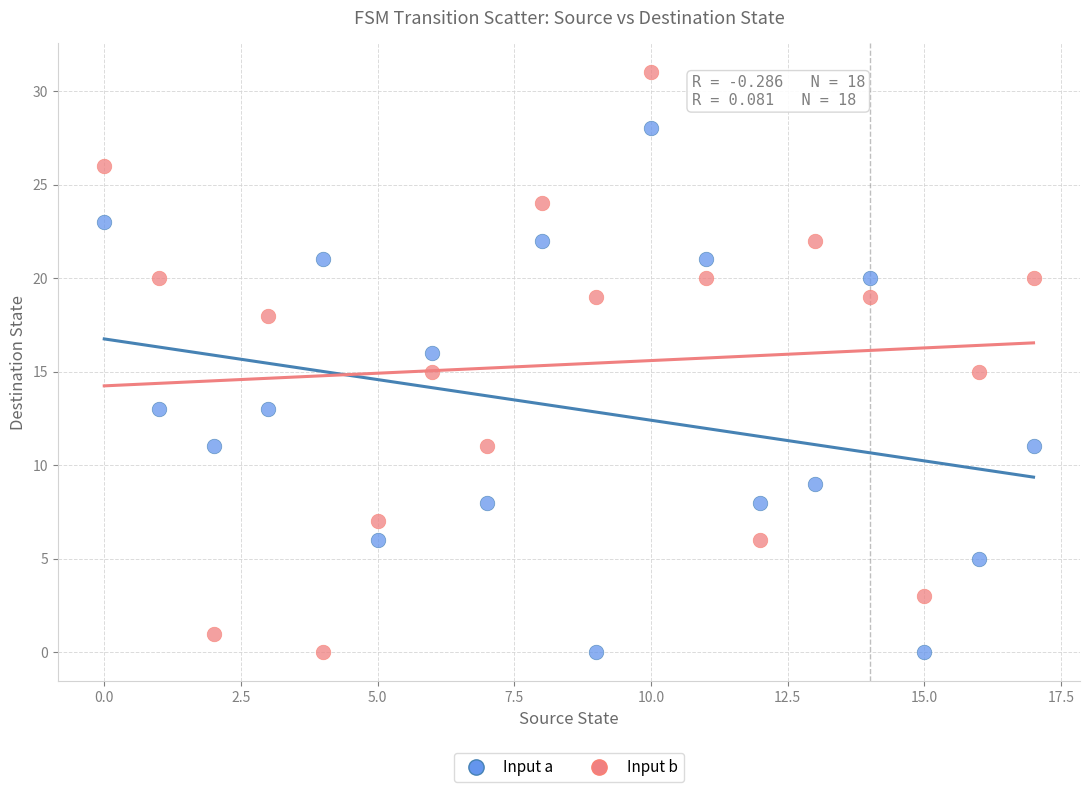

What are all the series names shown in the legend?

Input a, Input b